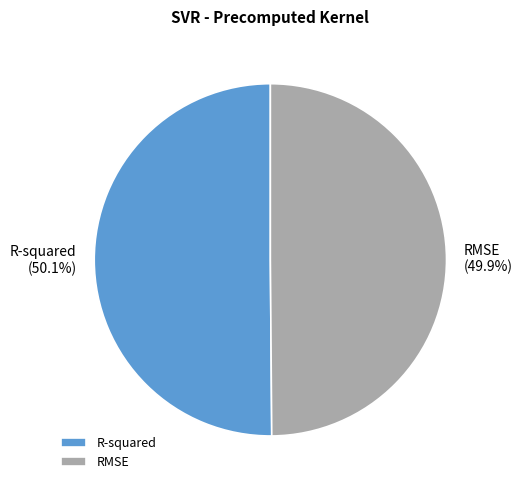

Do R-squared and RMSE together represent more than half of the pie?

Yes